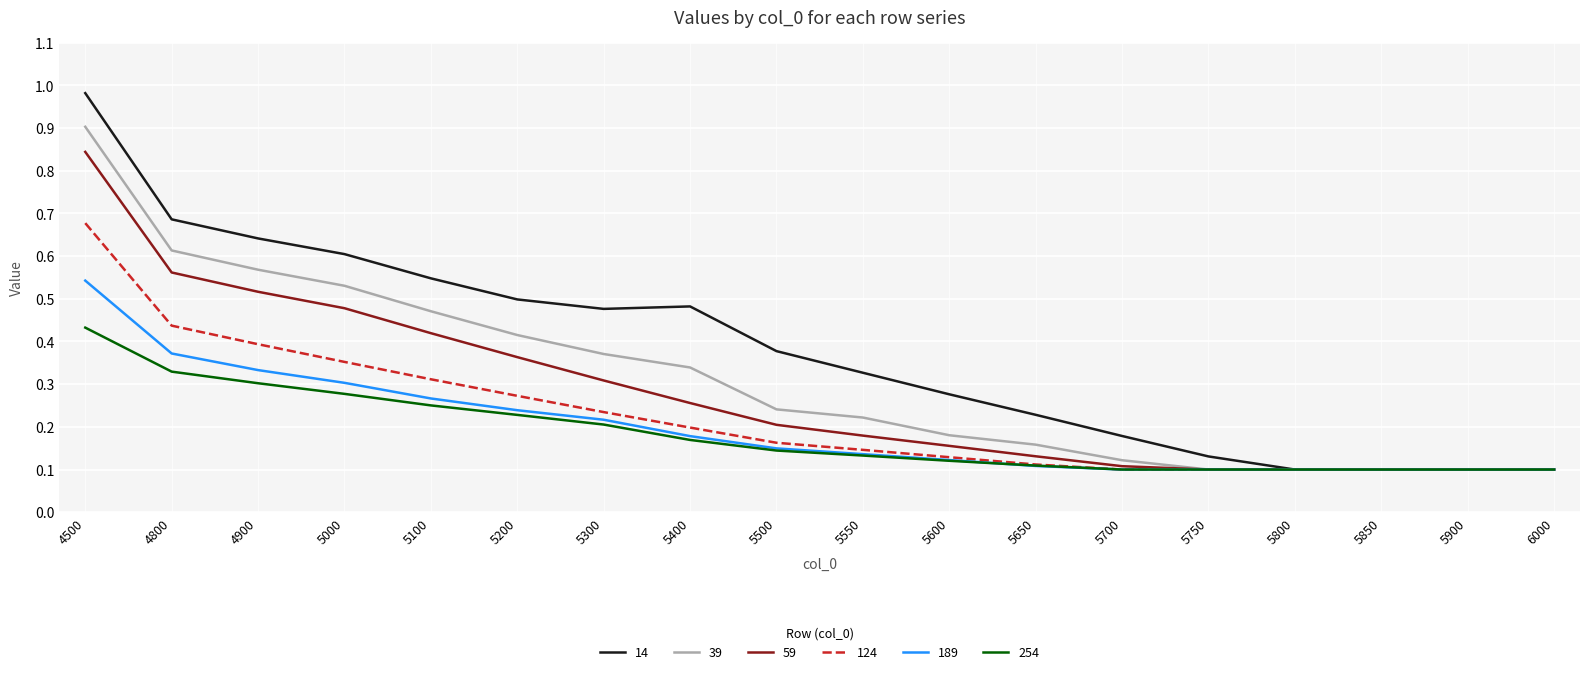

The value of 59 at 5100 is 0.4. True or false?

True